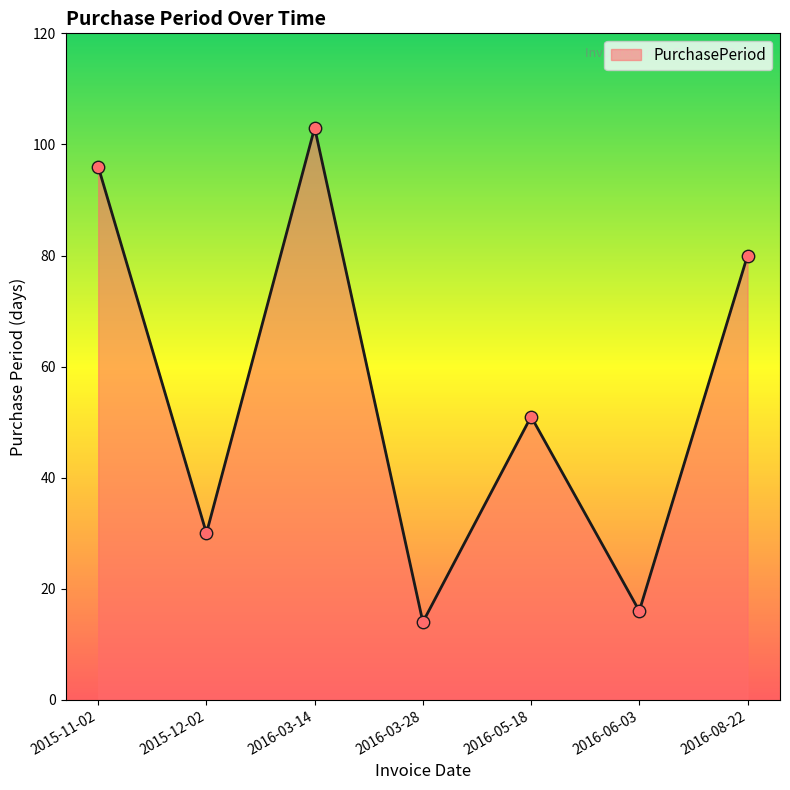

Between 2016-08-22 and 2016-06-03, which is larger?

2016-08-22